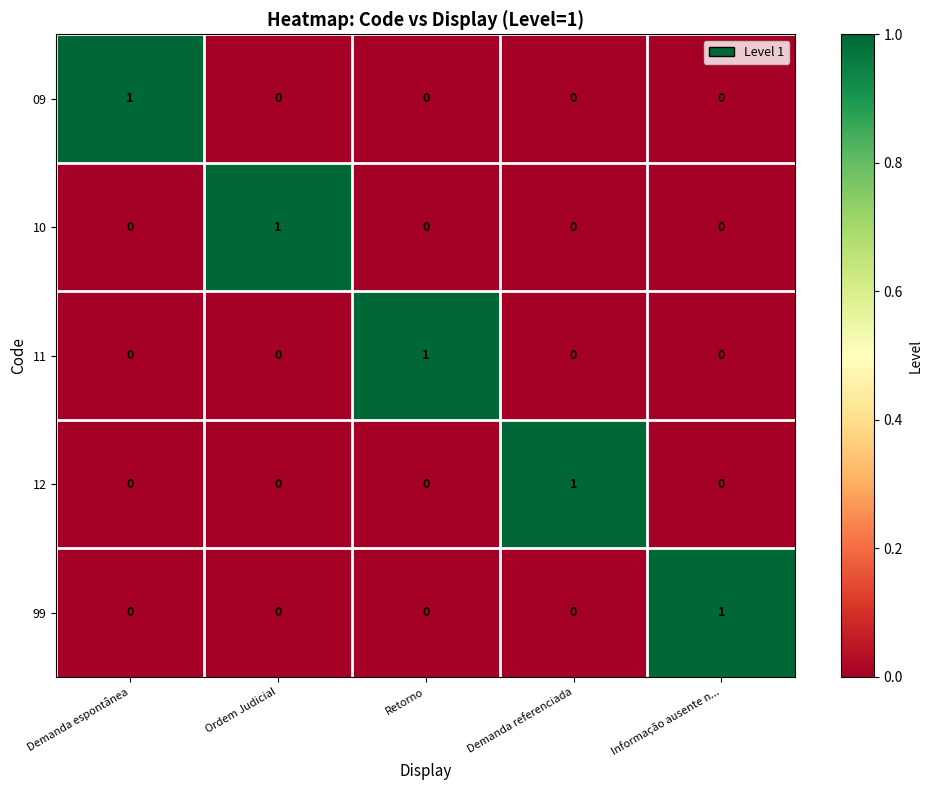

The value of 11 at Ordem Judicial is 0. True or false?

True